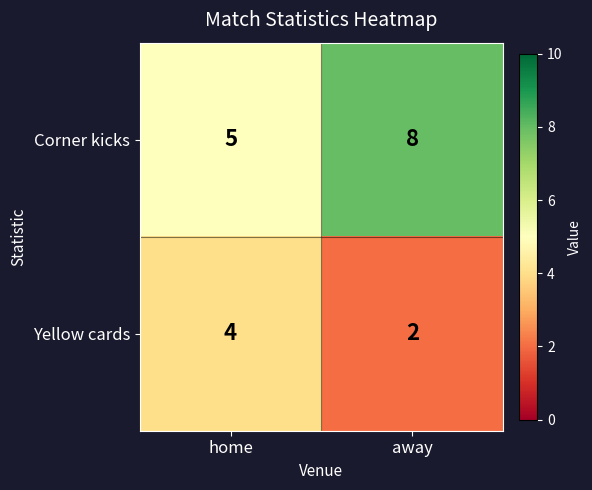

Count the number of data series in this chart.

2